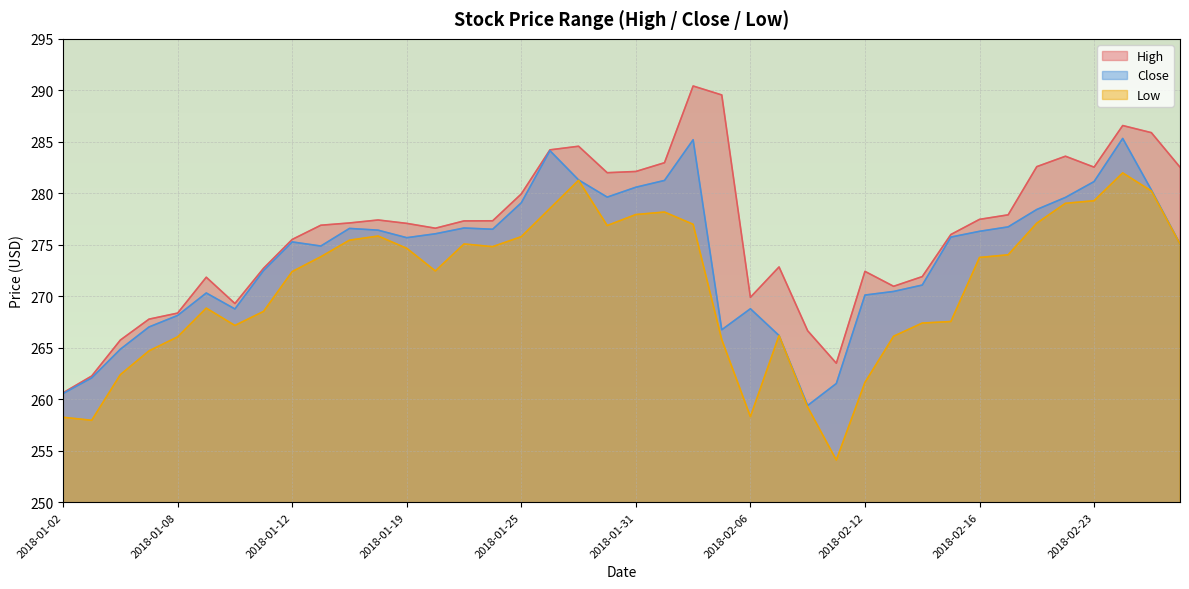

How many lines are shown in the chart?

3